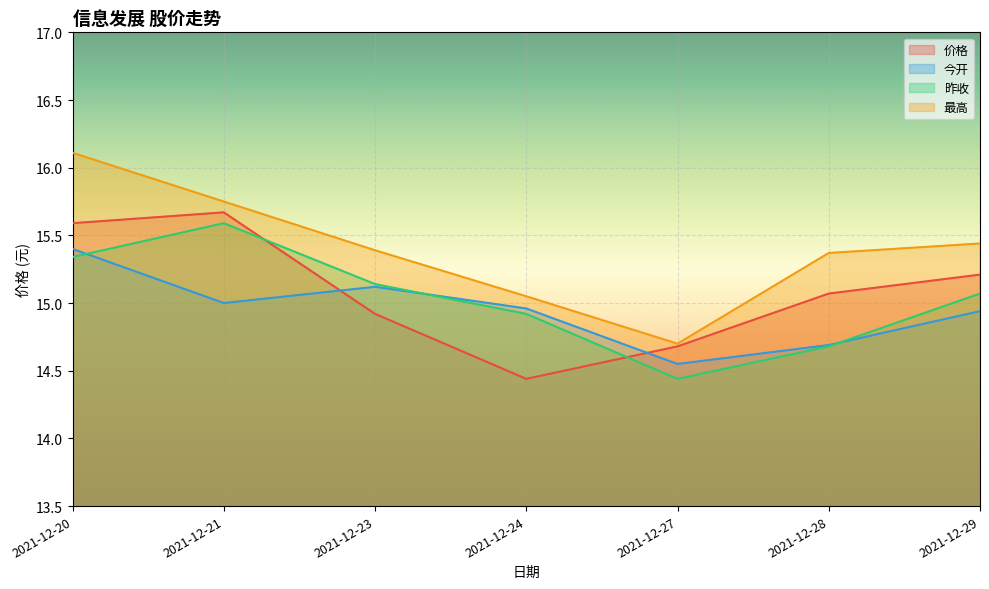

Where is 今开 nearest to the value 14?

2021-12-27